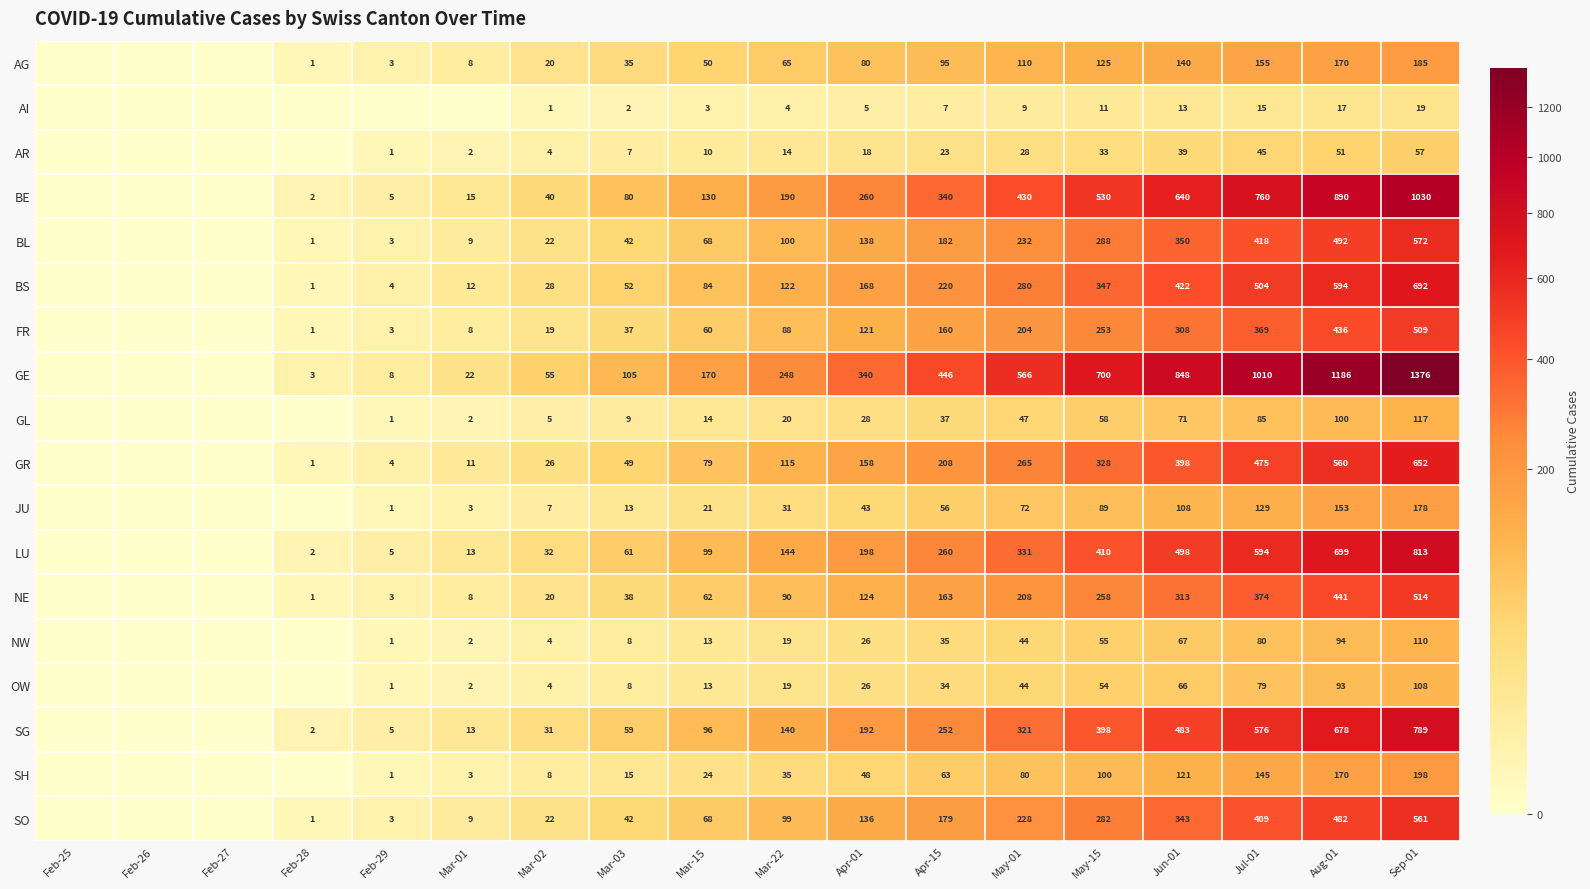

True or false: LU has a value of 260 at Apr-15.

True